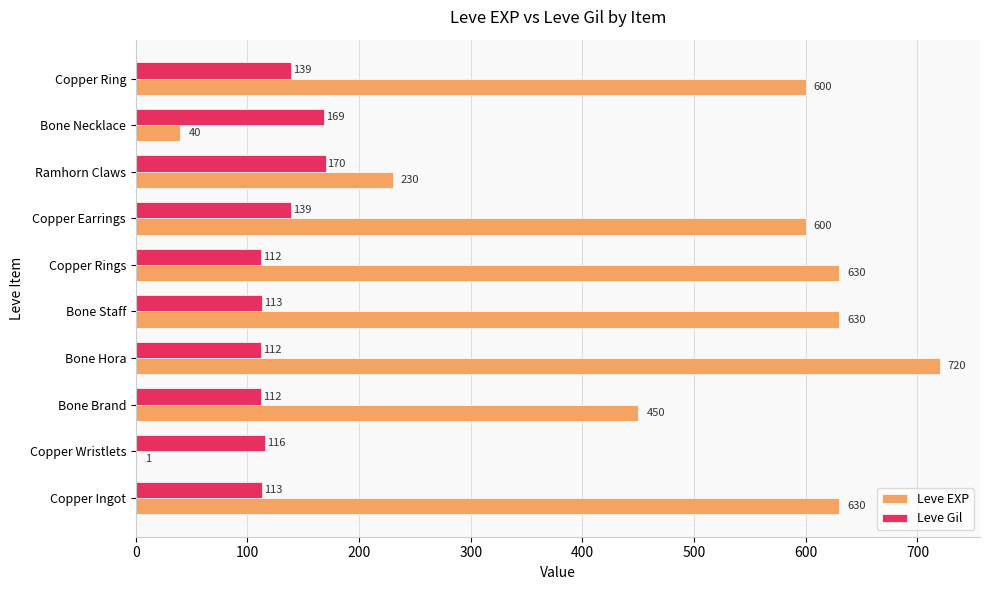

Is it true that Leve EXP equals 1066 at Bone Staff?

False